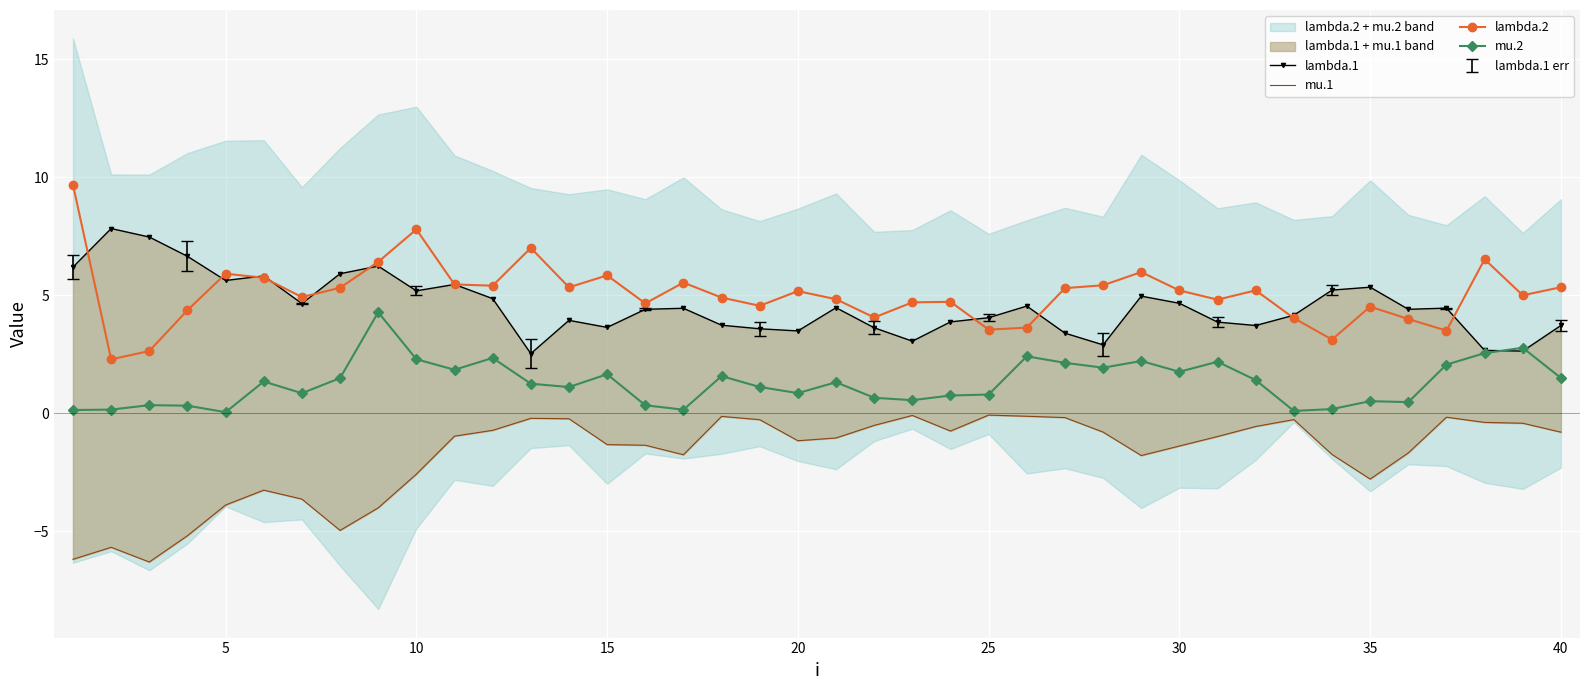

True or false: lambda.2 and mu.2 intersect in this chart.

False